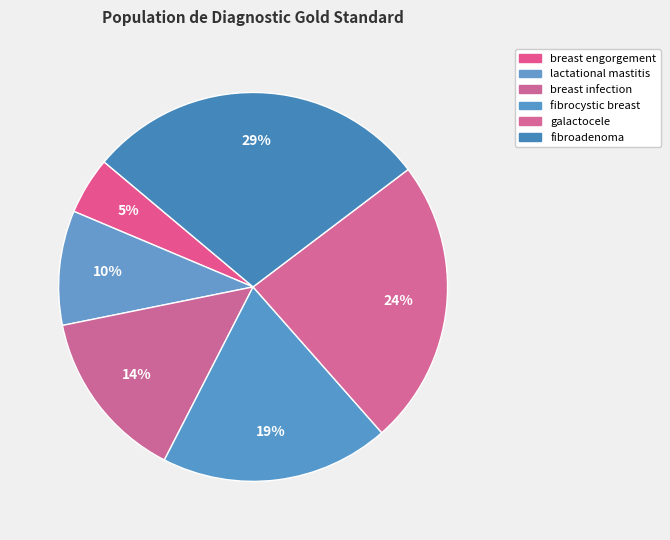

To the nearest percent, what is the difference between the largest and smallest slice percentages?

24%